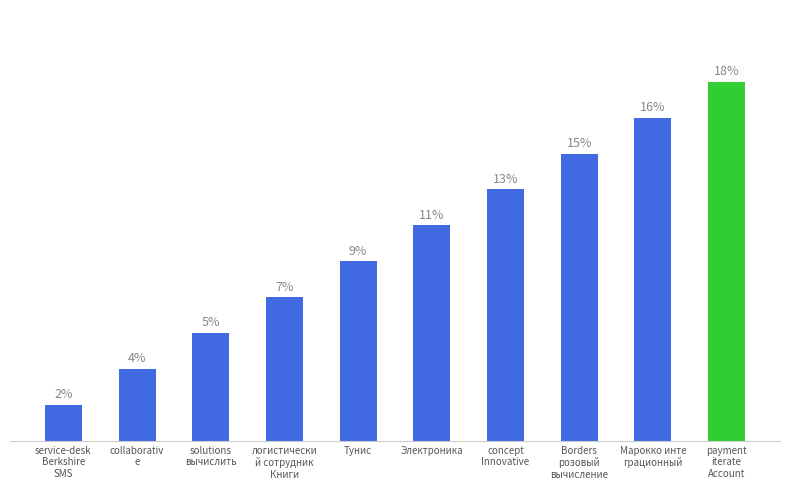

Rank the categories by value from lowest to highest.

service-desk
Berkshire
SMS, collaborativ
e, solutions
вычислить, логистически
й сотрудник
Книги, Тунис, Электроника, concept
Innovative, Borders
розовый
вычисление, Марокко инте
грационный, payment
iterate
Account